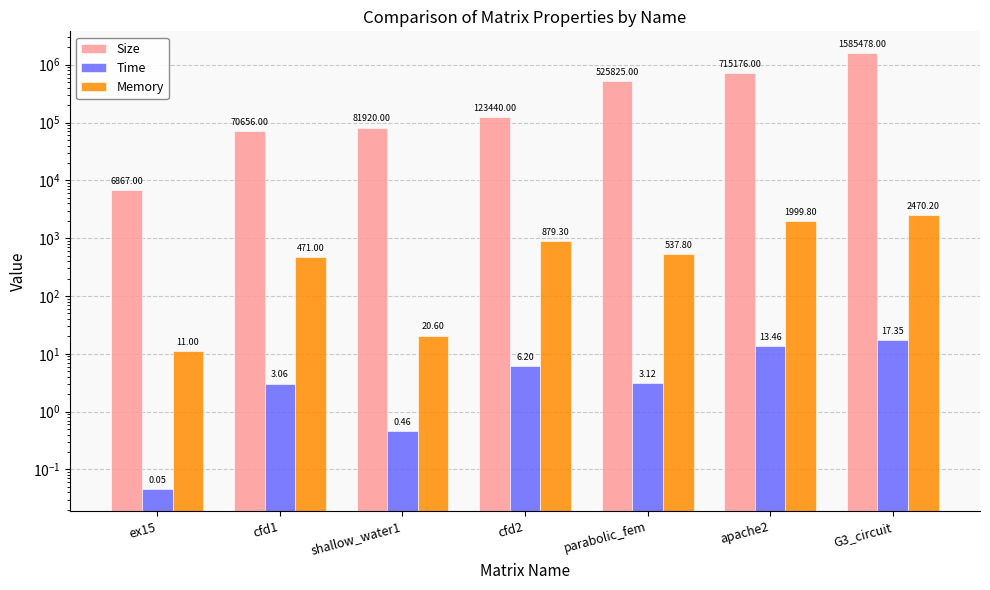

What is the label of the 6th bar from the right?

cfd1